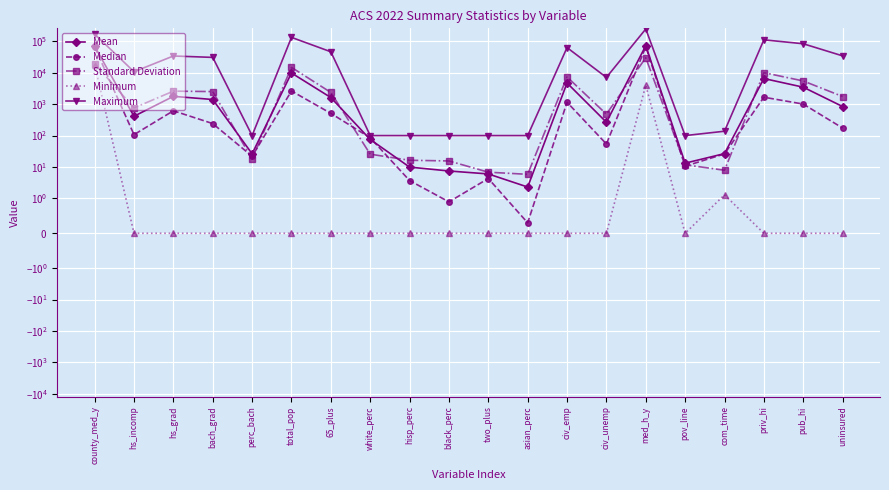

Between uninsured and two_plus, which is larger?

uninsured